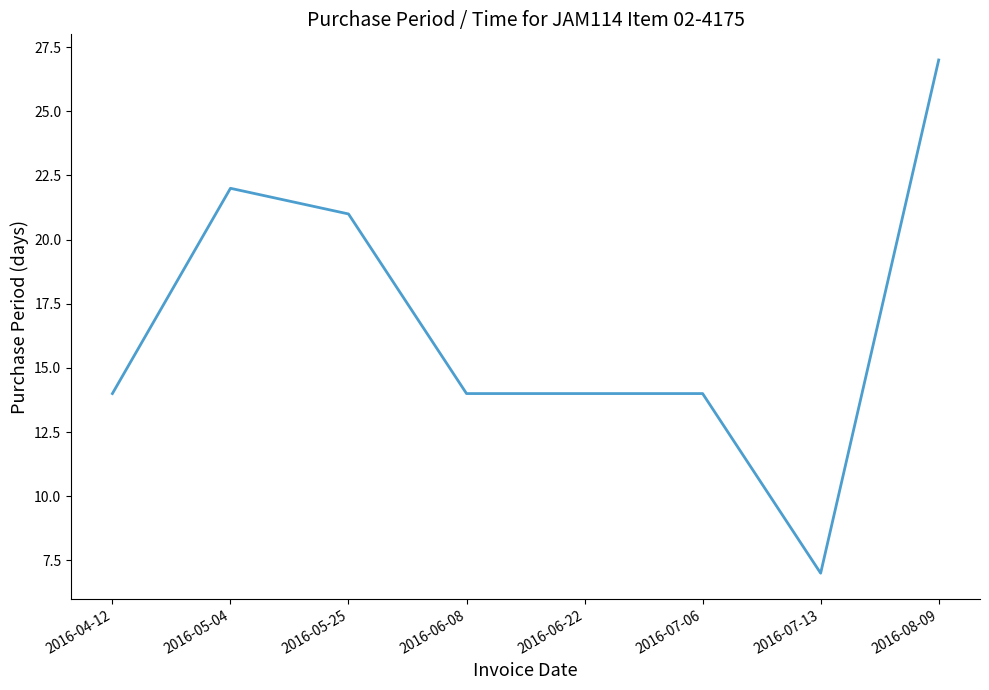

True or false: there are more than 2 points higher than both neighbors.

False